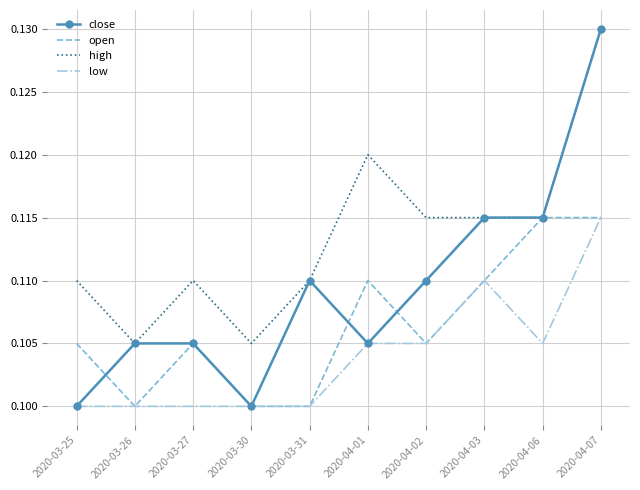

At which category is the sum across all series the highest?

2020-04-07